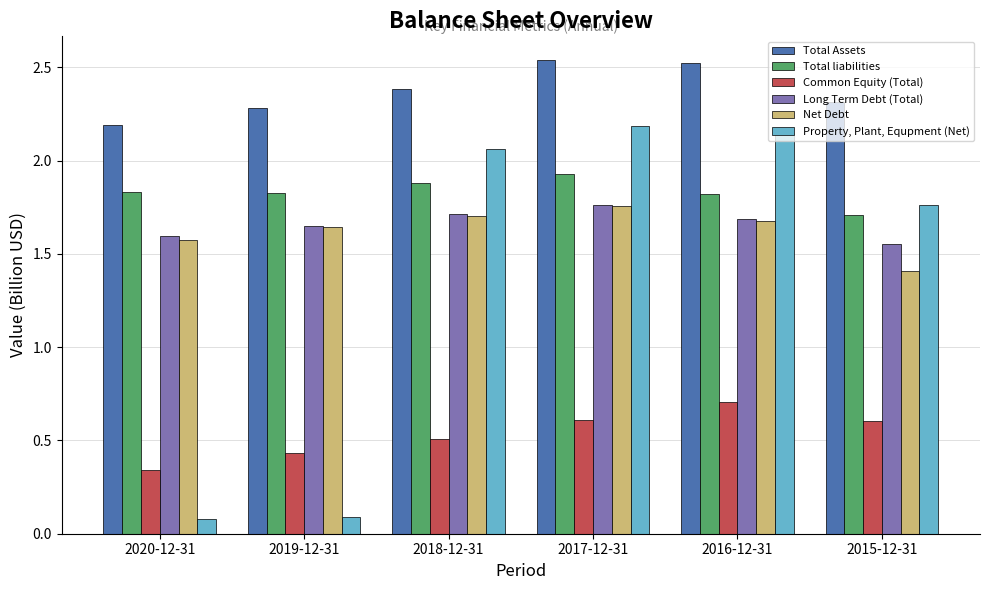

True or false: Long Term Debt (Total) has a value of 1.6 at 2015-12-31.

True